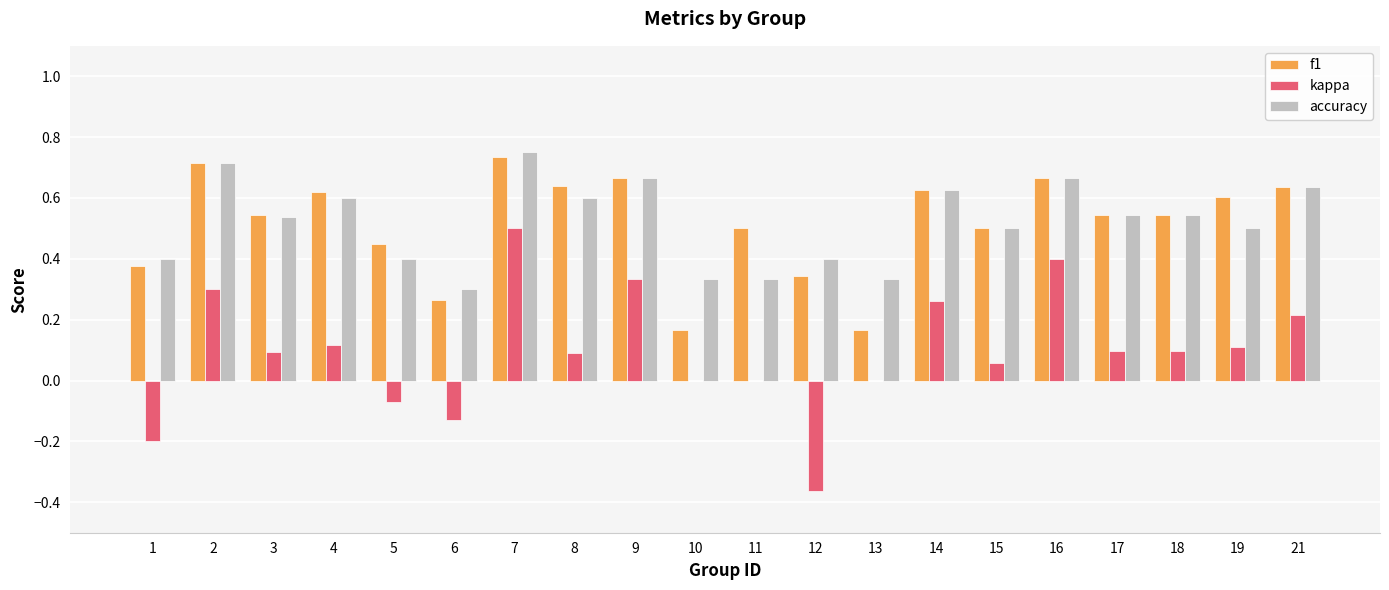

What is the sum of the kappa values at 6 and 1?

-0.3